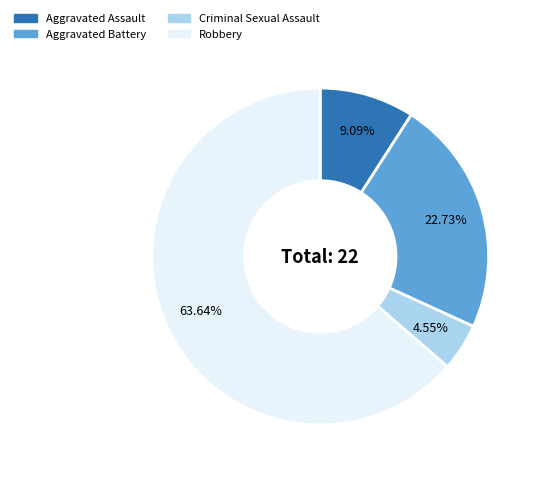

What is the largest slice in the pie chart?

Robbery